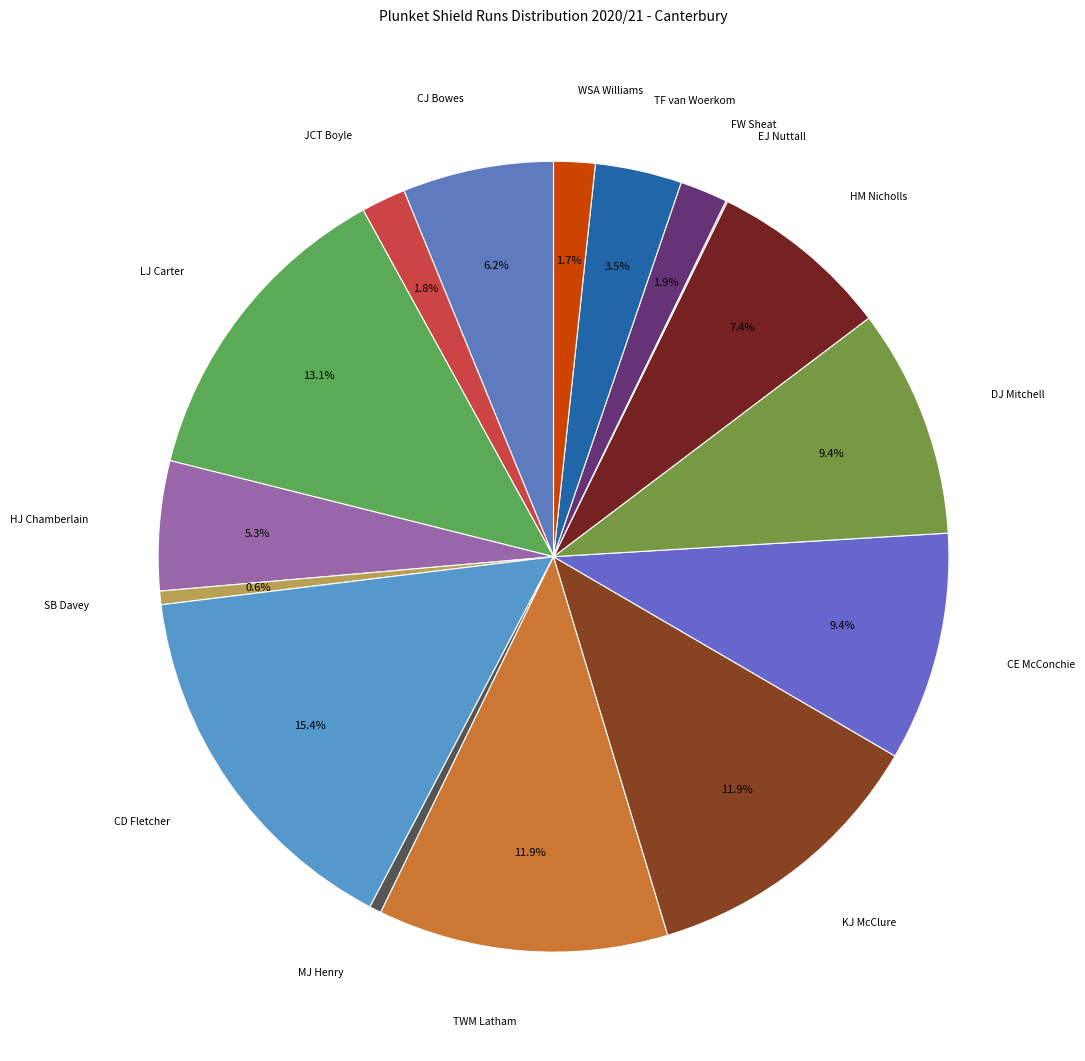

Does any single category account for the majority?

No